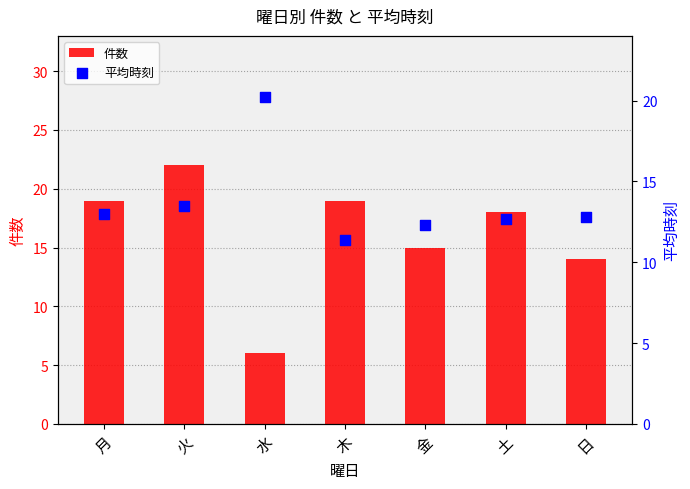

What is the total value across all series at 木?

30.4